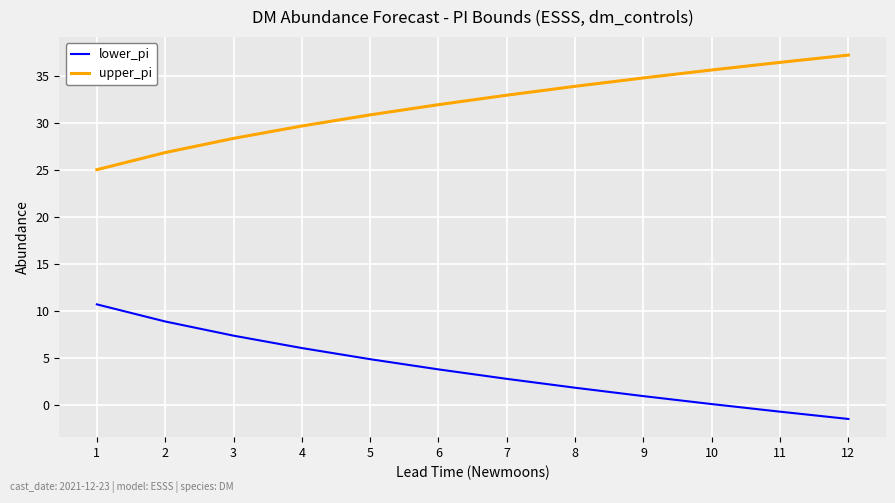

The value of lower_pi at 8 is 1.8. True or false?

True